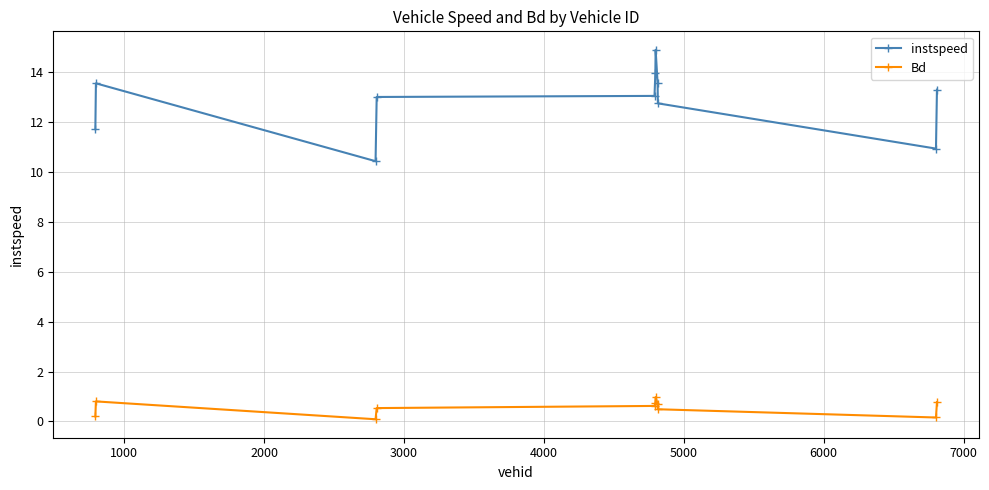

Rank the series by their average value, from lowest to highest.

Bd, instspeed